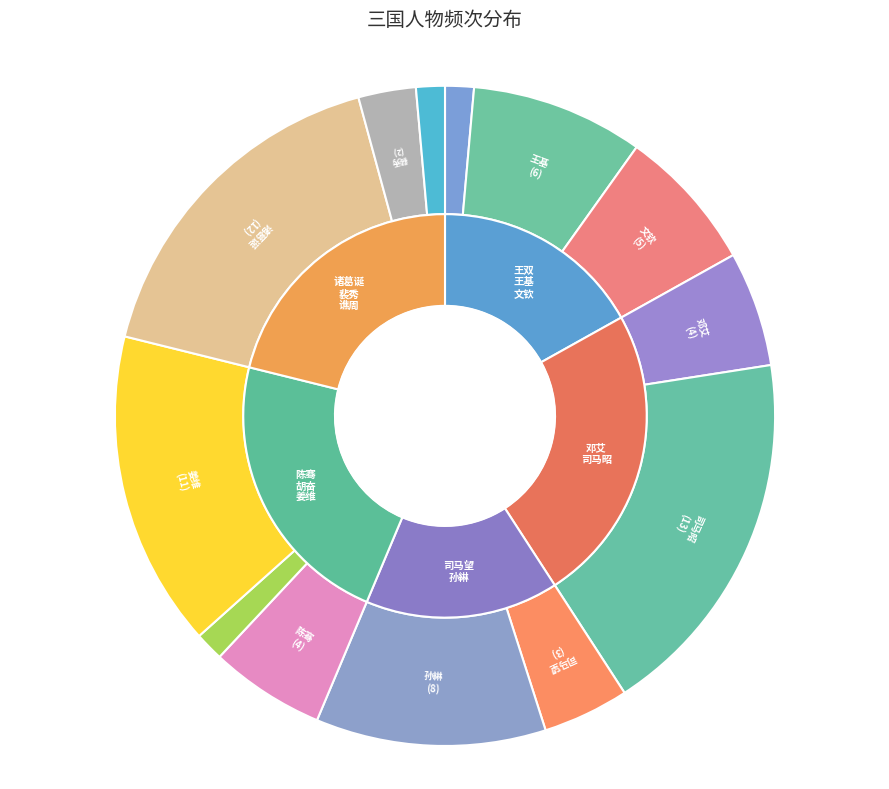

Does 裴秀 represent more than half of the total?

No